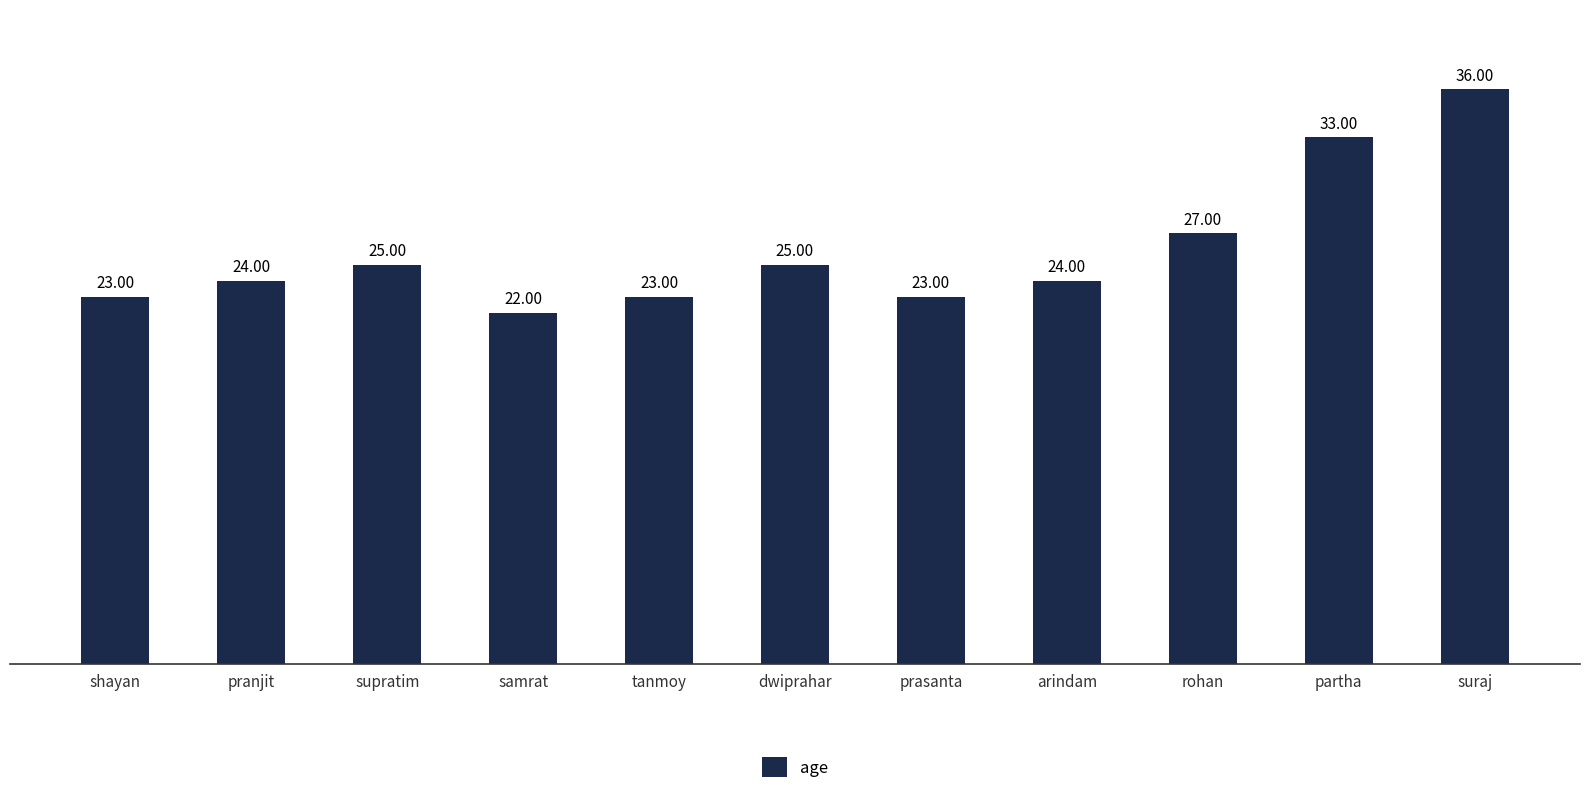

What is the label of the 9th bar from the right?

supratim